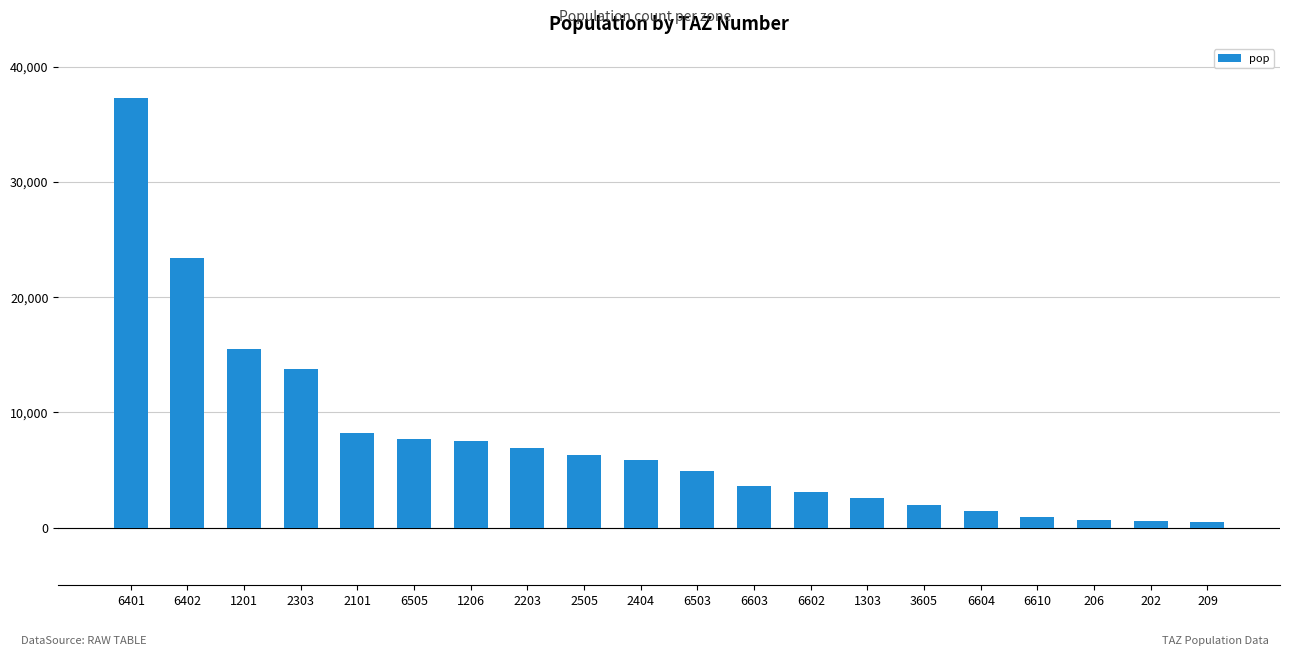

How many bars are there in total?

20